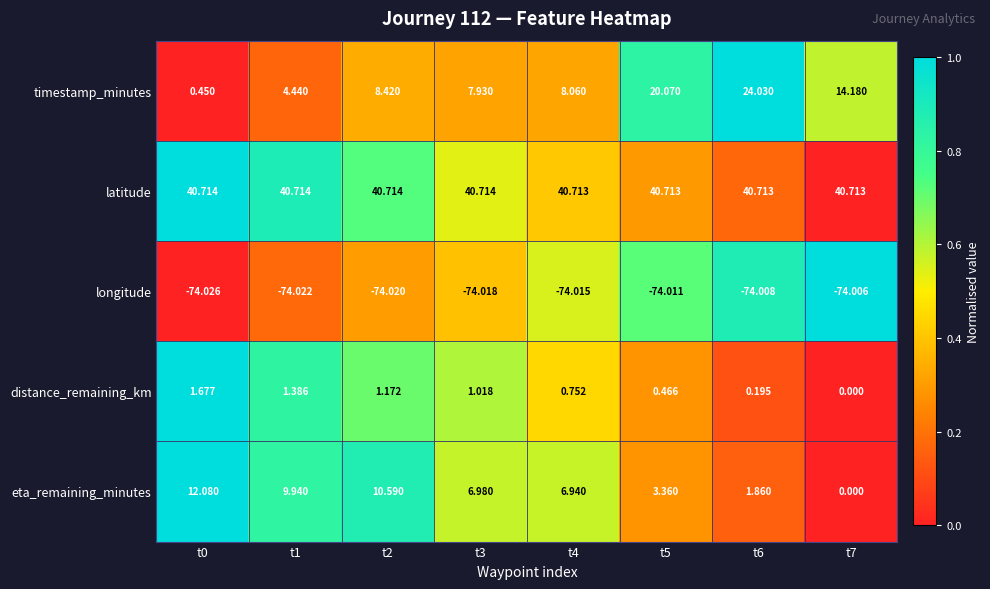

How many data points does each series have?

8